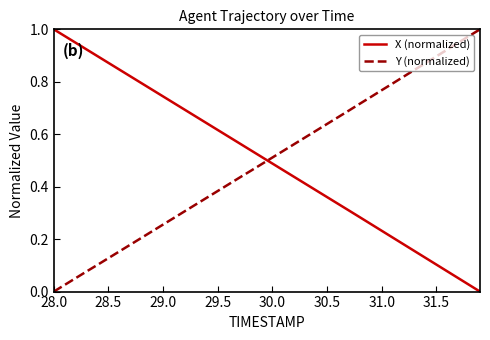

How many intersections are there between X (normalized) and Y (normalized)?

1